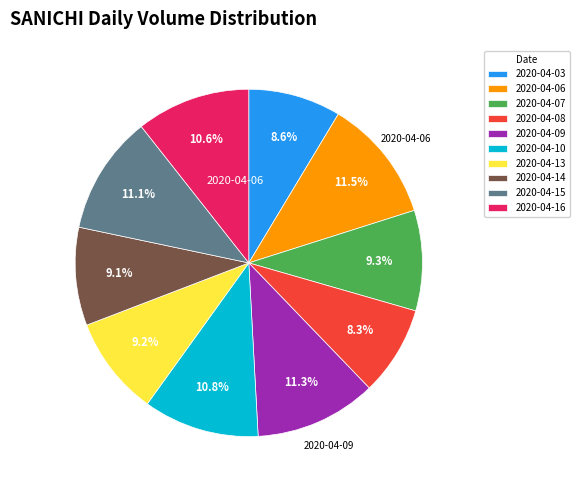

Which has a higher value, 2020-04-03 or 2020-04-07?

2020-04-07